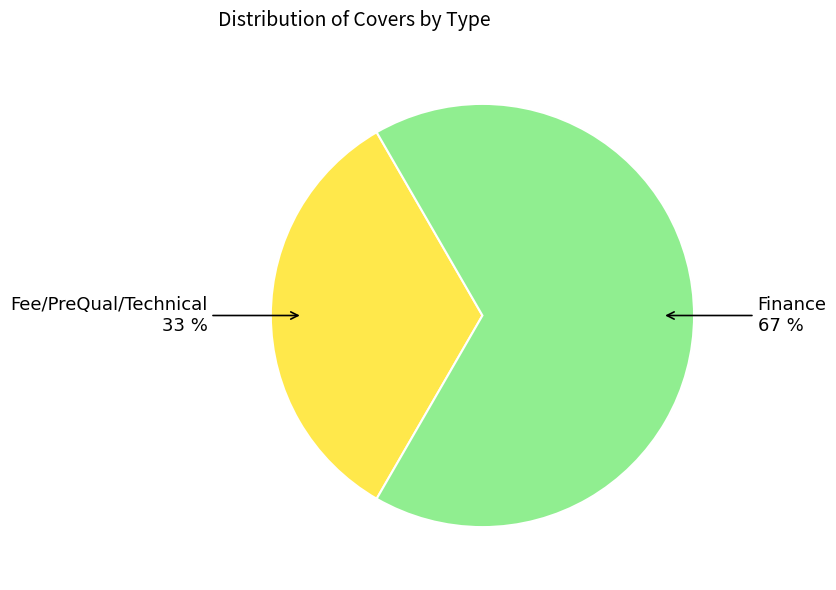

Is there any slice that represents more than half of the pie?

Yes